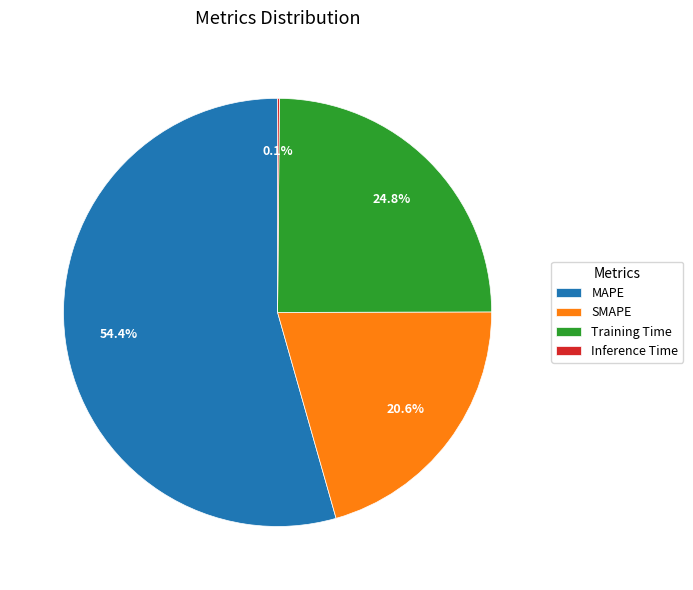

Which category has the biggest portion of the pie?

MAPE